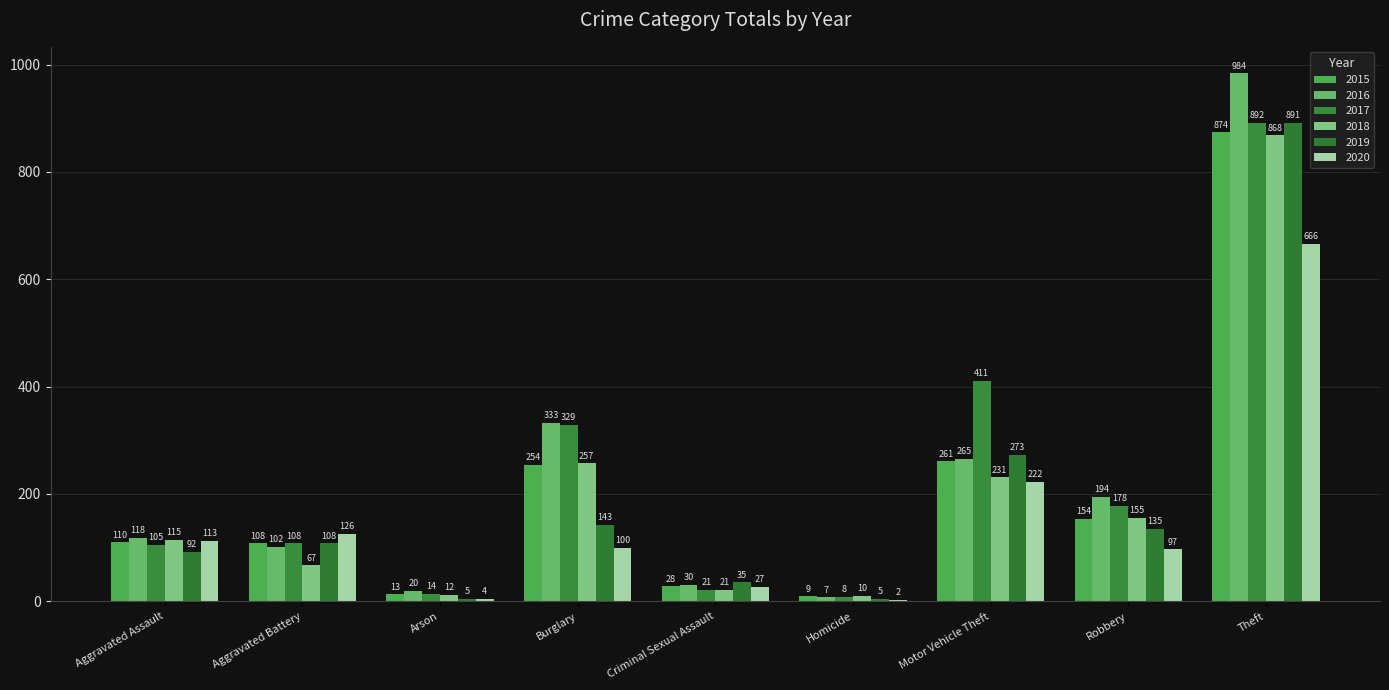

At which label is 2018 closest to 439?

Burglary